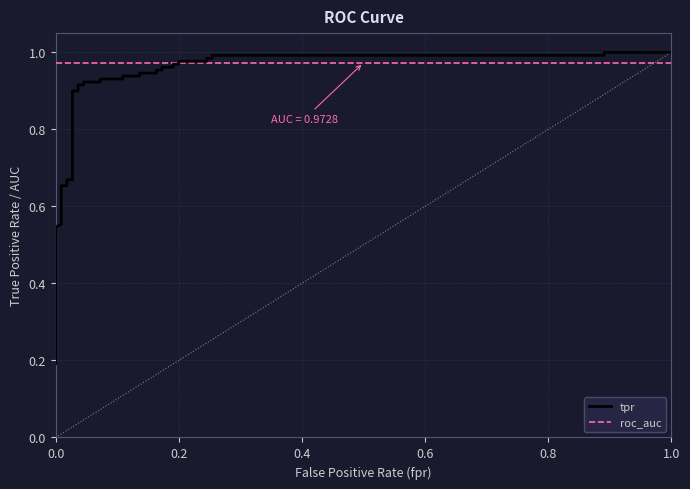

How many lines are shown in the chart?

2